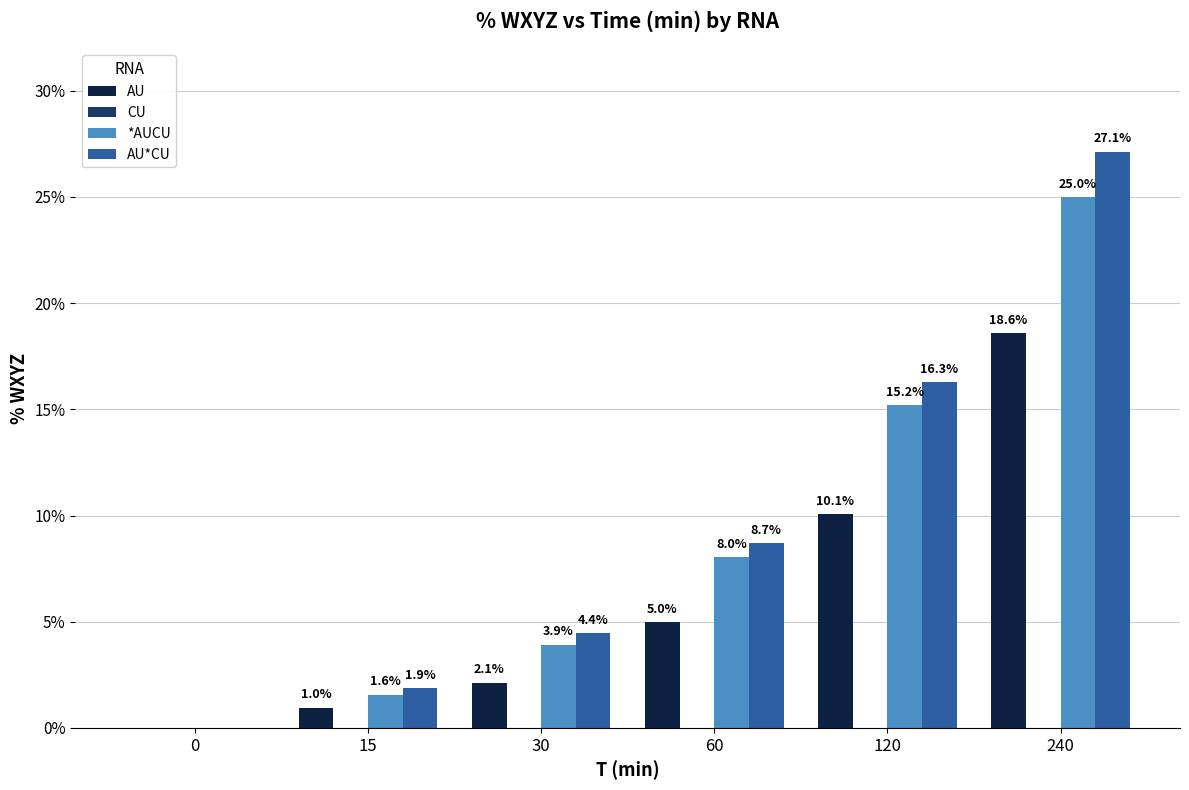

What is the greatest value displayed?

27.1